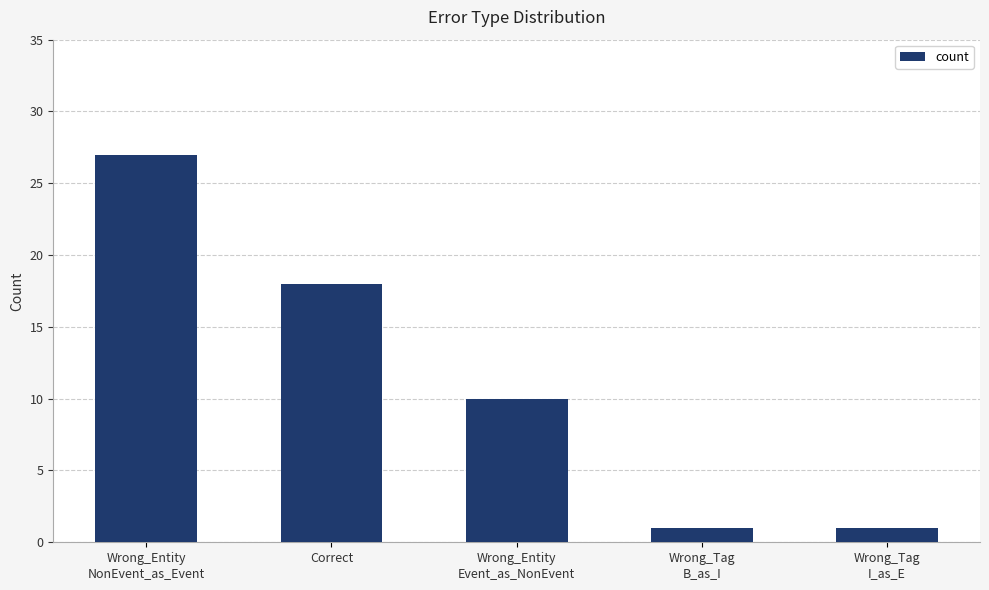

The chart shows a value of 5 at Wrong_Entity
Event_as_NonEvent. True or false?

False